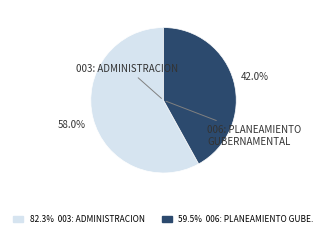

Is there a majority slice in this chart?

Yes